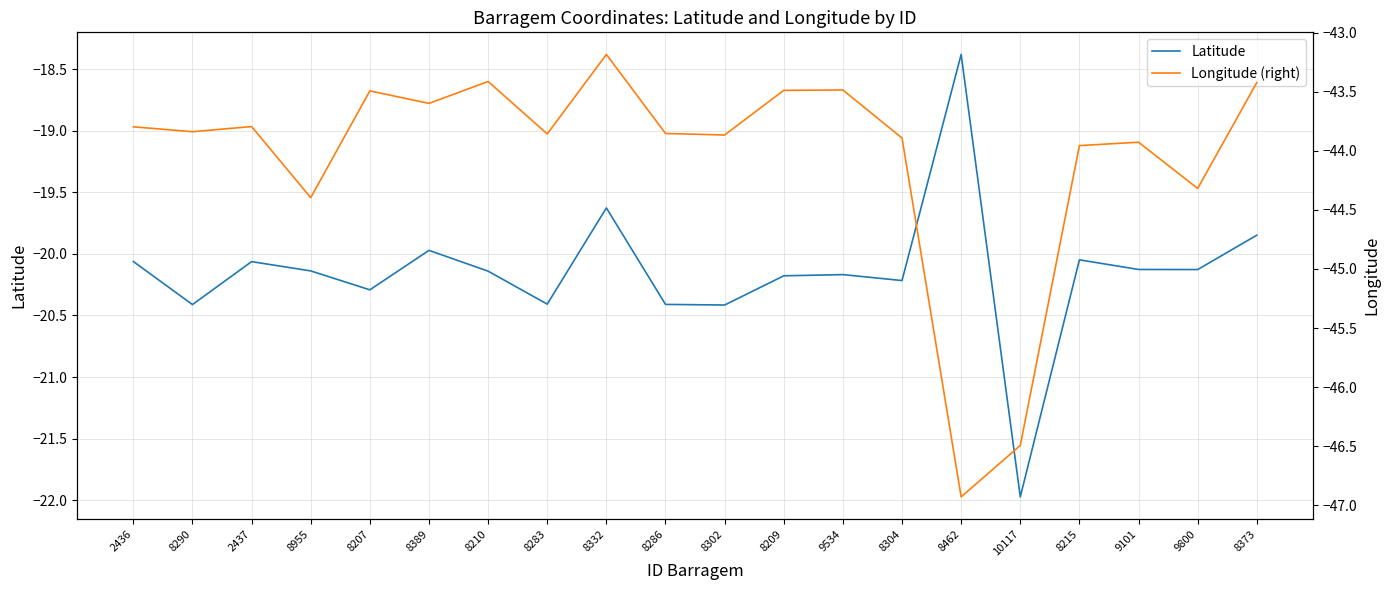

At which category does Longitude (right) reach its first local valley?

8290